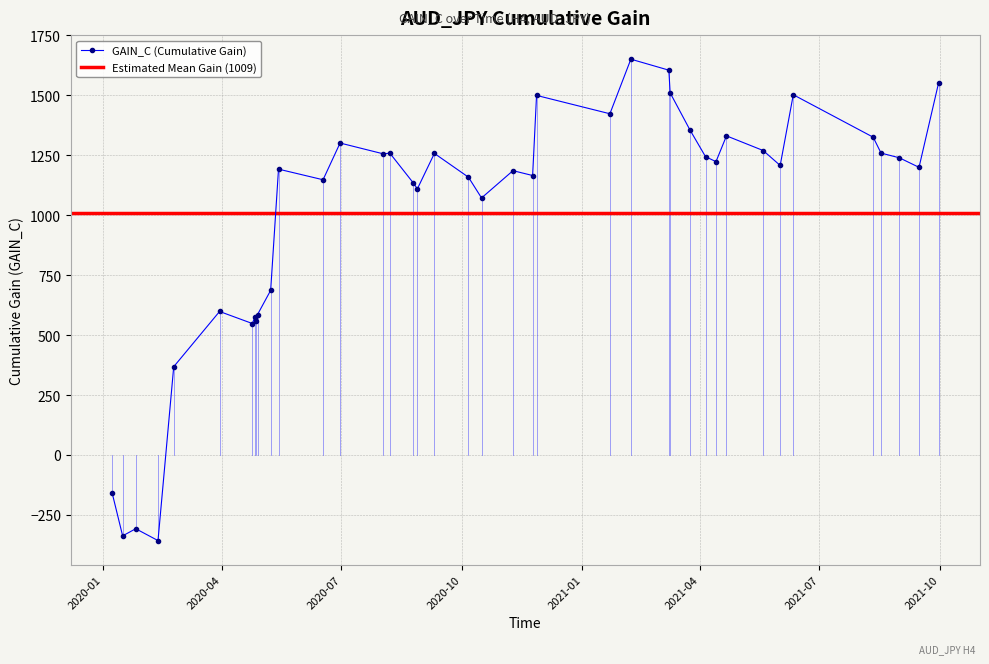

What is the value of the GAIN_C (Cumulative Gain) point at the 6th from the left?

598.2